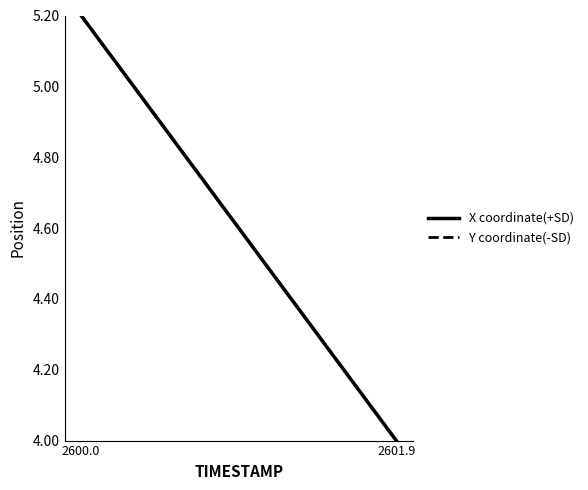

Is it true that Y coordinate(-SD) equals 2.7 at 2600.0?

False